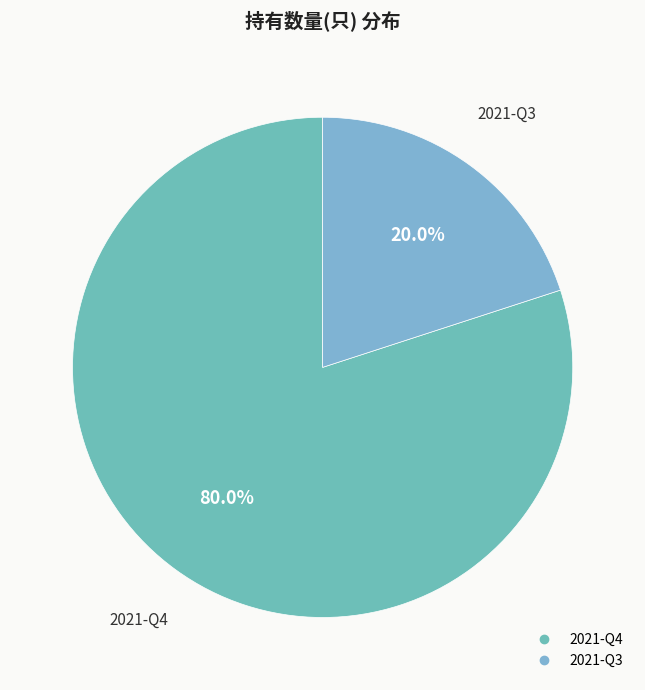

What is the majority slice?

2021-Q4